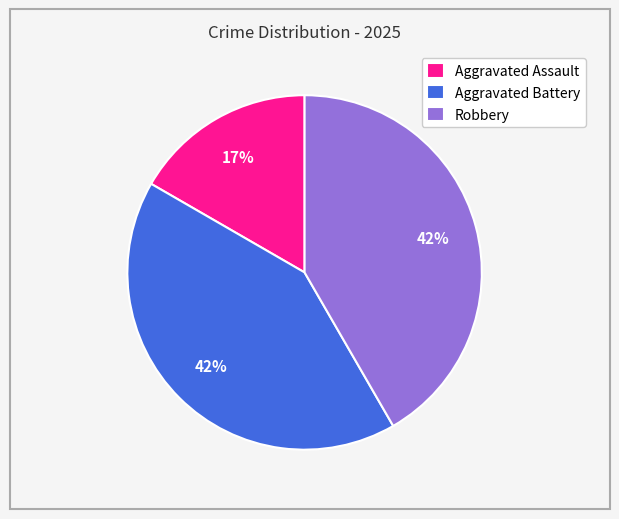

How many segments does this pie chart have?

3